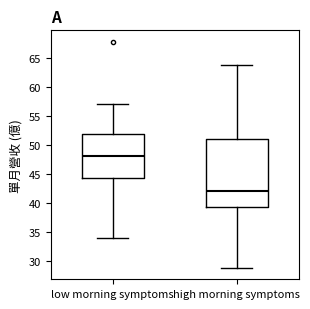

Reading left to right, transcribe this box plot: for each box, give where its median line is, the range the box spans, and where its two whiskers end, as read against the y-axis. The values are not printed on the chart, so give them approximately, as read against the axis.

low morning symptoms: median 48.0, box 44.5 to 52.0, whiskers 34.0 to 57.0
high morning symptoms: median 42.0, box 39.5 to 51.0, whiskers 29.0 to 64.0